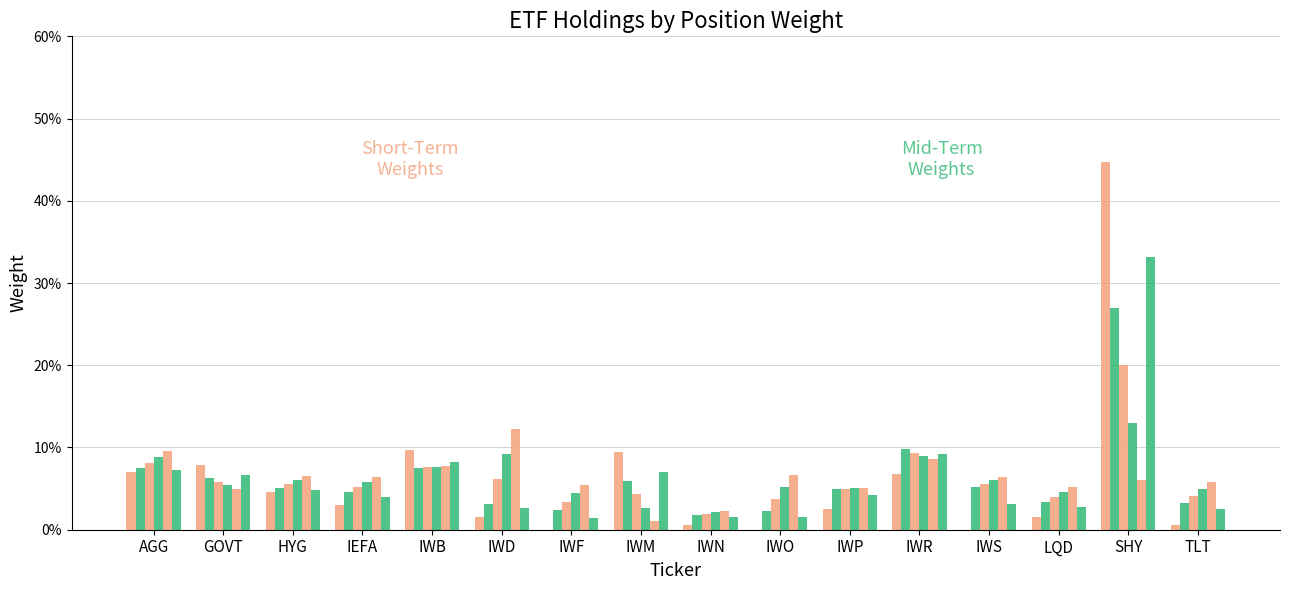

True or false: col_12 (pos 12) has a value of 0.0 at IEFA.

False